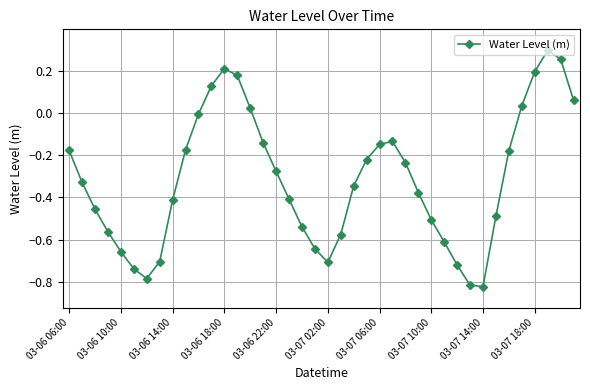

What is the sum of all values?

-12.5